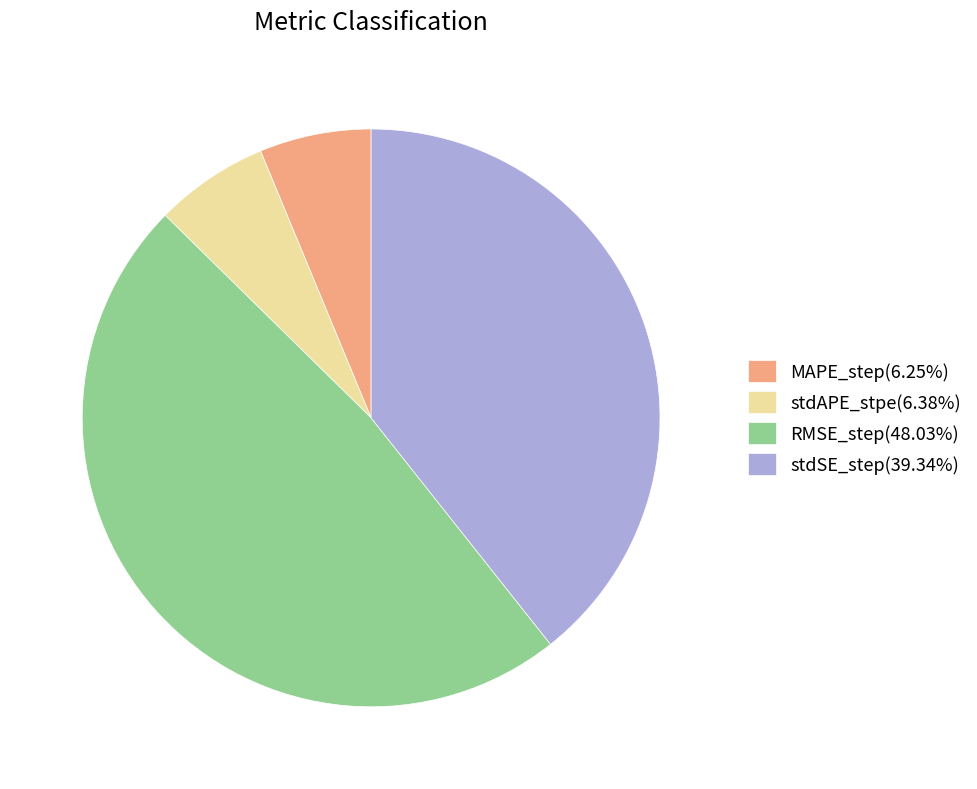

The stdAPE_stpe slice represents 6% of the pie. True or false?

True